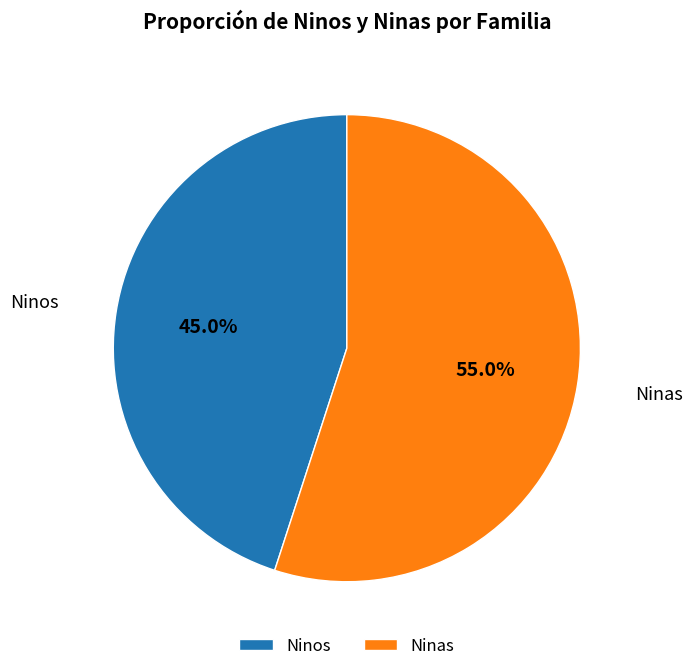

Rank the categories by value from highest to lowest.

Ninas, Ninos